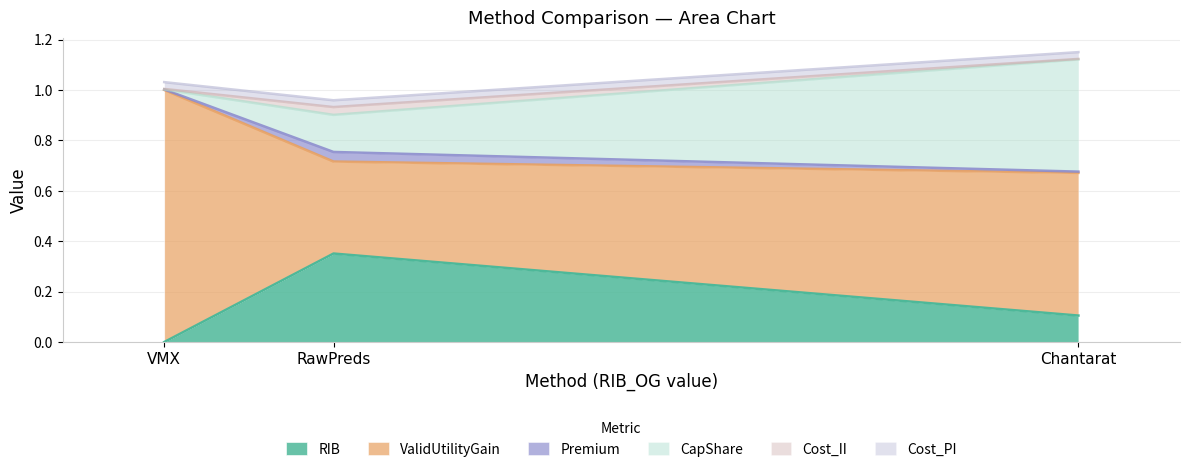

What is the label of the 1st point from the right?

Chantarat